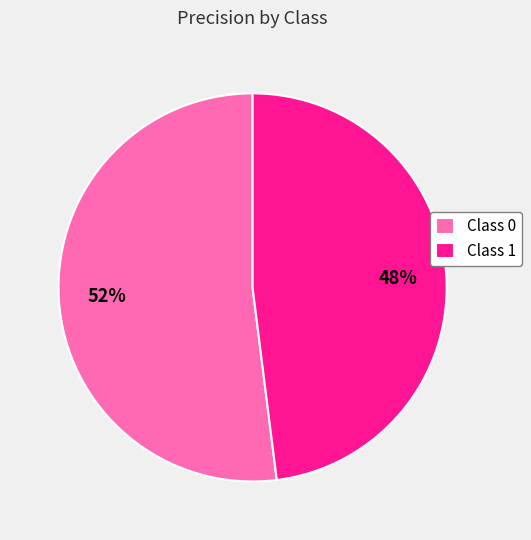

Between Class 1 and Class 0, which is larger?

Class 0